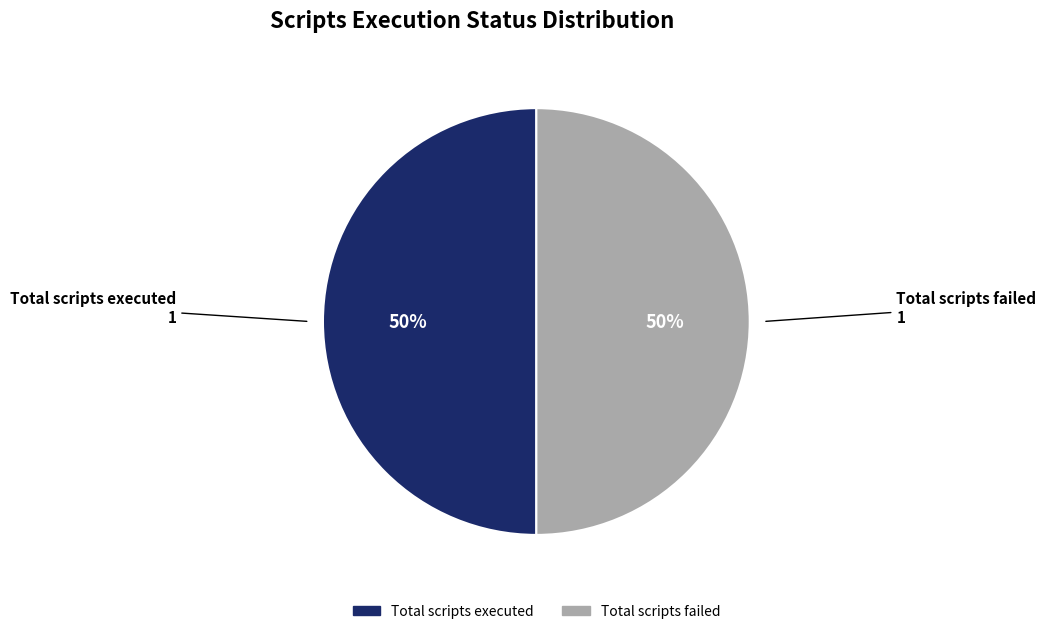

To the nearest percent, what is the average slice percentage?

50%